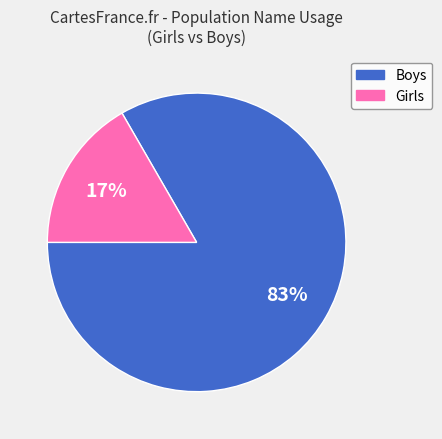

To the nearest percent, what is the average slice percentage?

50%